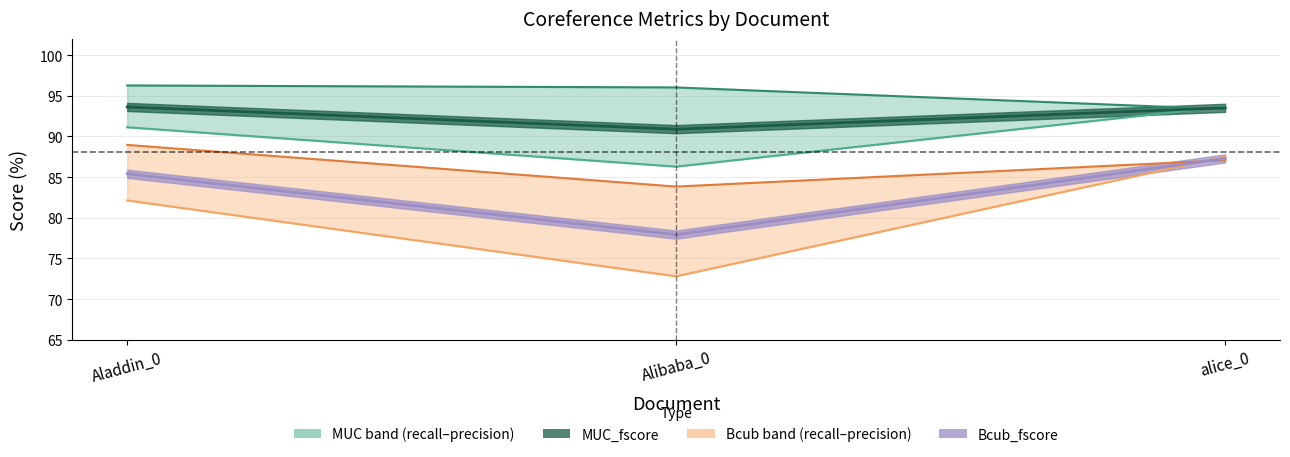

What is the difference between the Bcub_recall_line values at alice_0 and Aladdin_0?

5.4